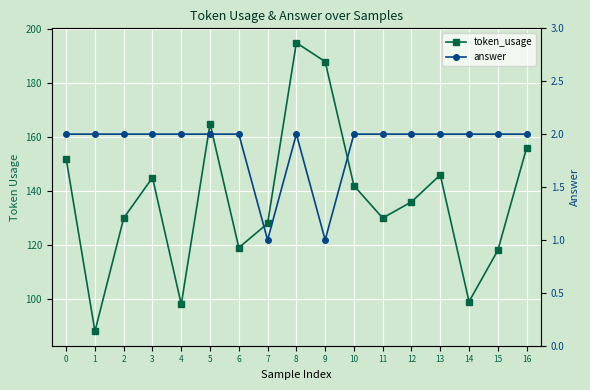

At which category does the chart reach its minimum across all series?

7